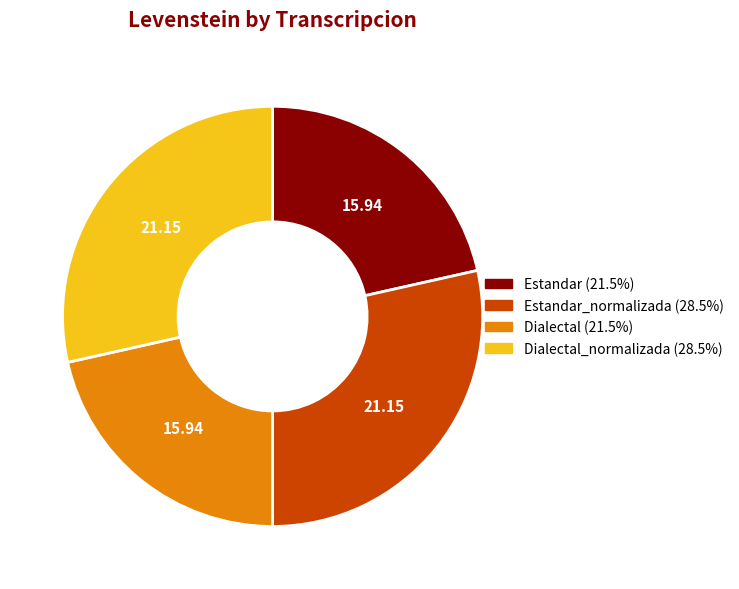

Does any single category account for the majority?

No